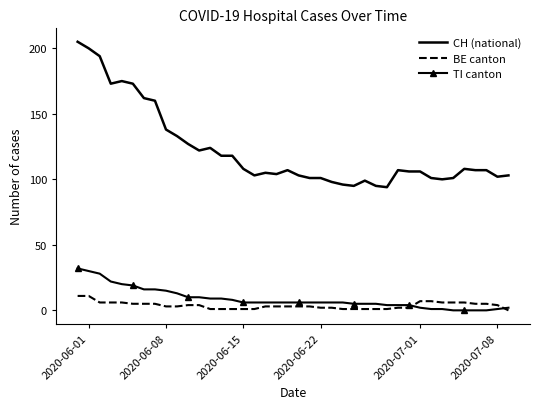

How many distinct data groups are displayed?

3